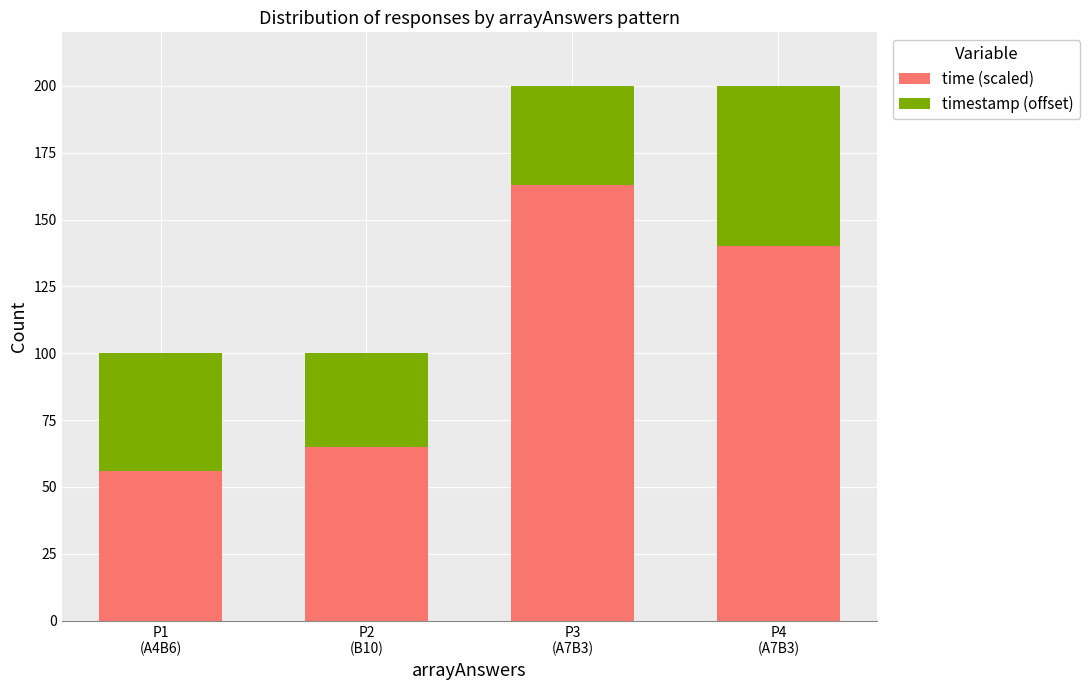

What is the sum of all time (scaled) values?

424